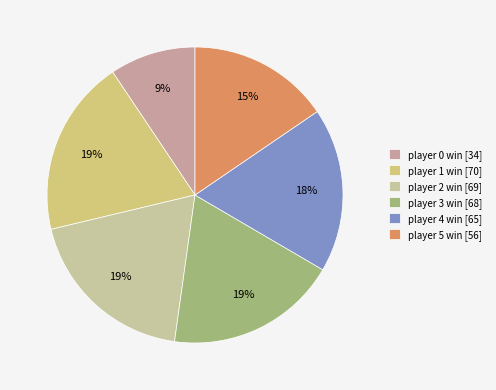

To the nearest percent, what portion does player 4 win represent?

18%